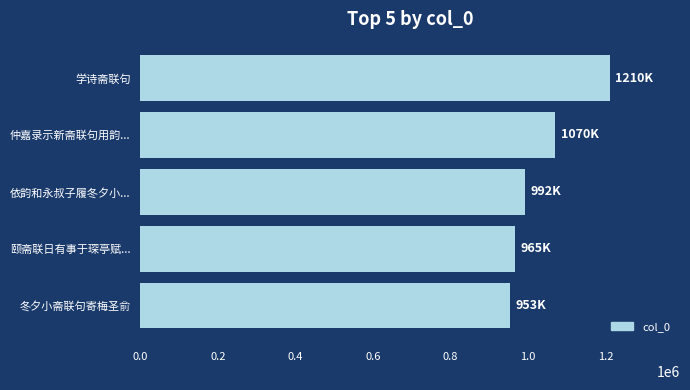

At which label is the value closest to 1082280?

仲嘉录示新斋联句用韵...